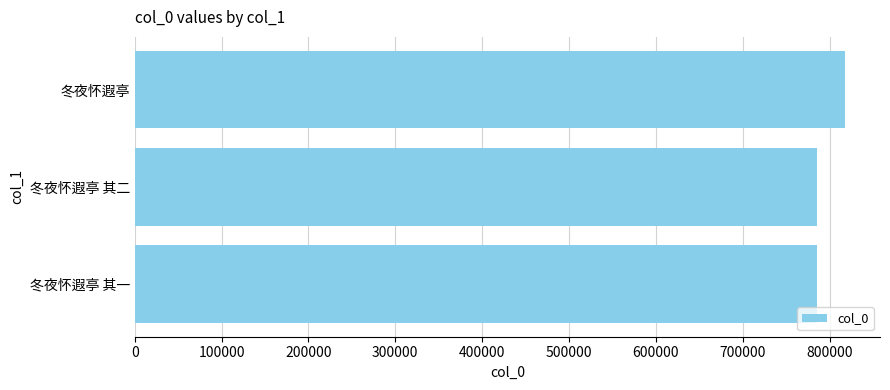

How many data points does each series have?

3